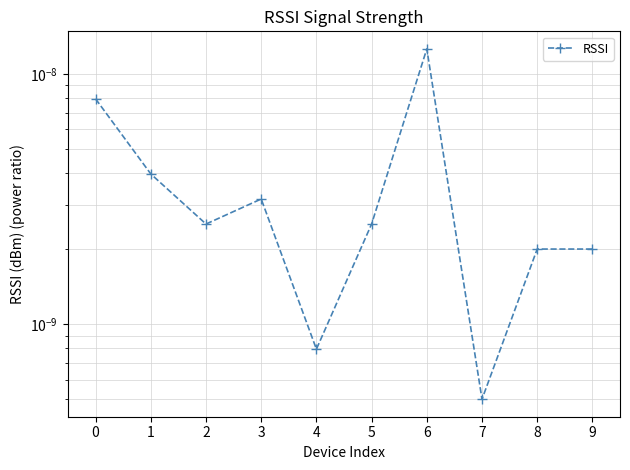

The value at 5 is 0.0. True or false?

True